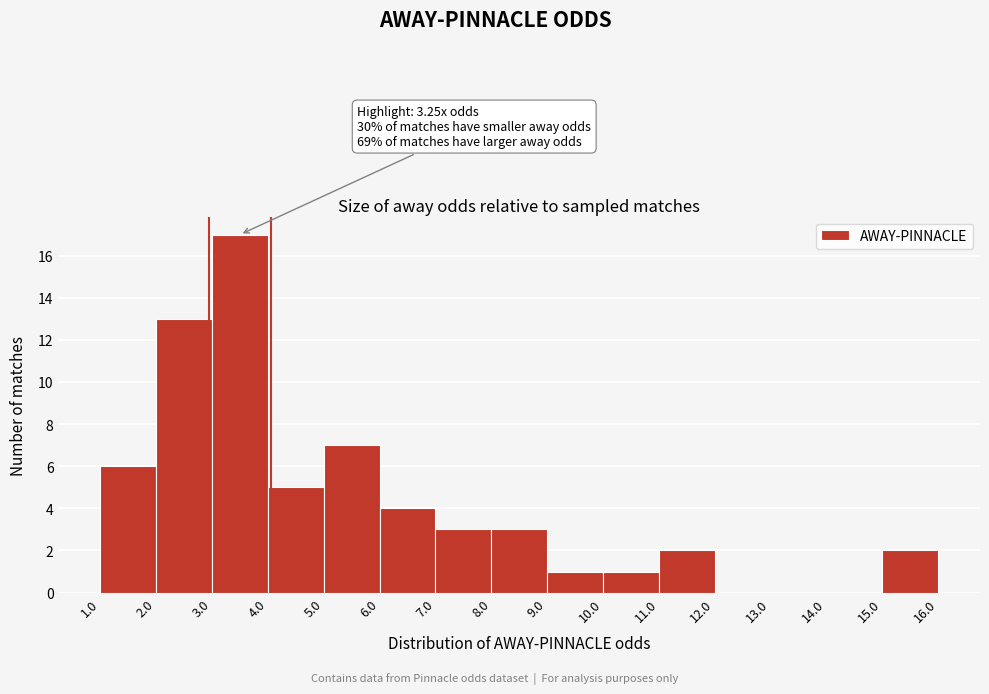

Over which range of the x-axis is the bar tallest?

3.0 to 4.0